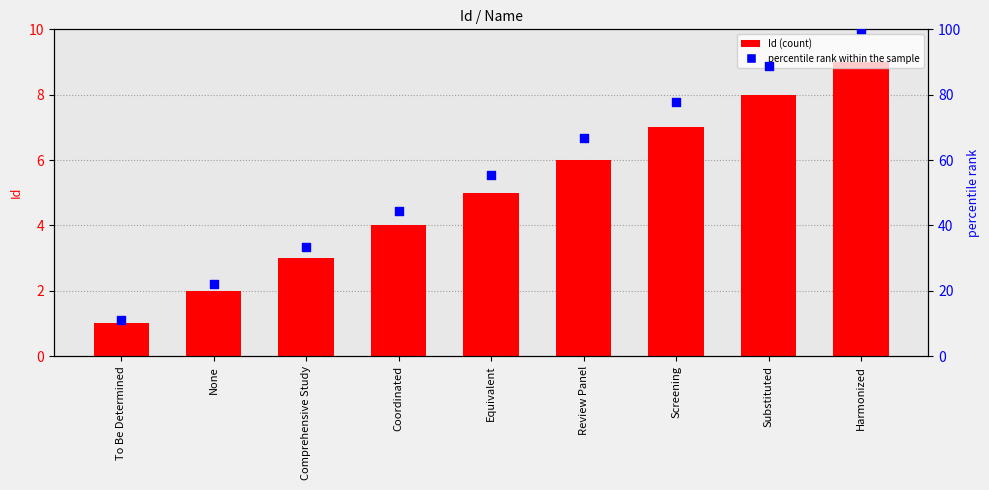

Which series has the largest total across all categories?

percentile rank within the sample